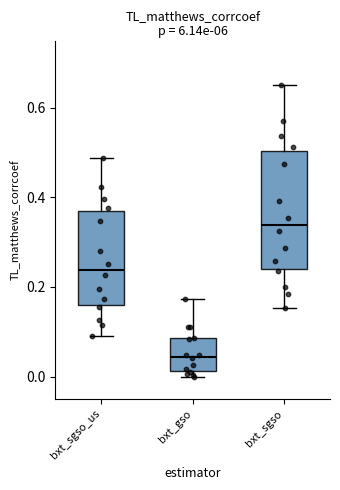

Where is the lower edge of the box for bxt_sgso on the y-axis? The values are not printed on the chart, so give them approximately, as read against the axis.

0.24